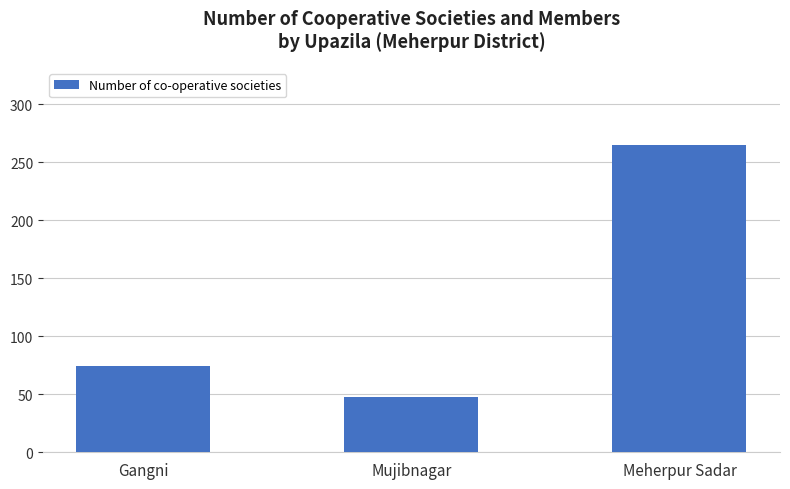

At which category does the chart reach its minimum across all series?

Mujibnagar